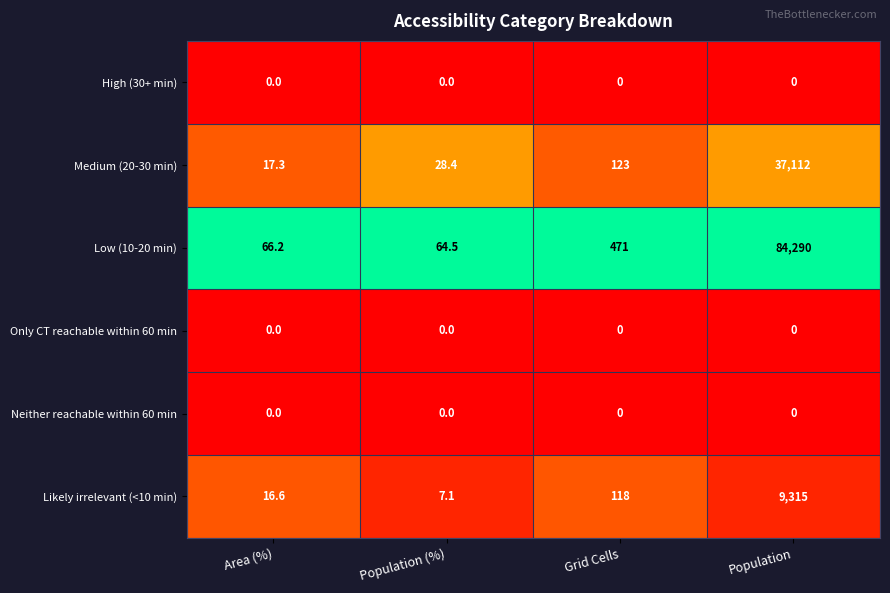

At which label is Medium (20-30 min) closest to 18564?

Grid Cells